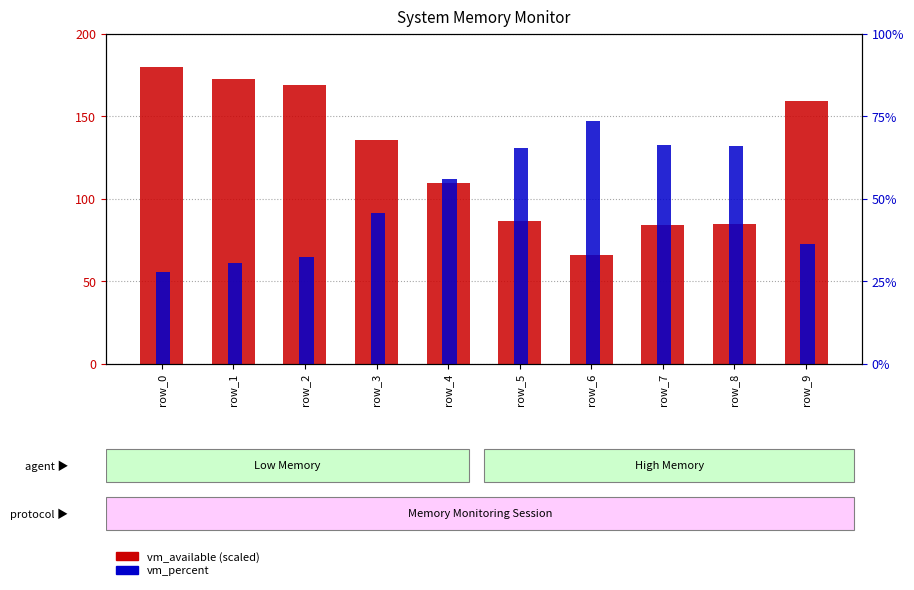

At row_5, list the series in order from smallest to largest.

vm_percent, vm_available (scaled)